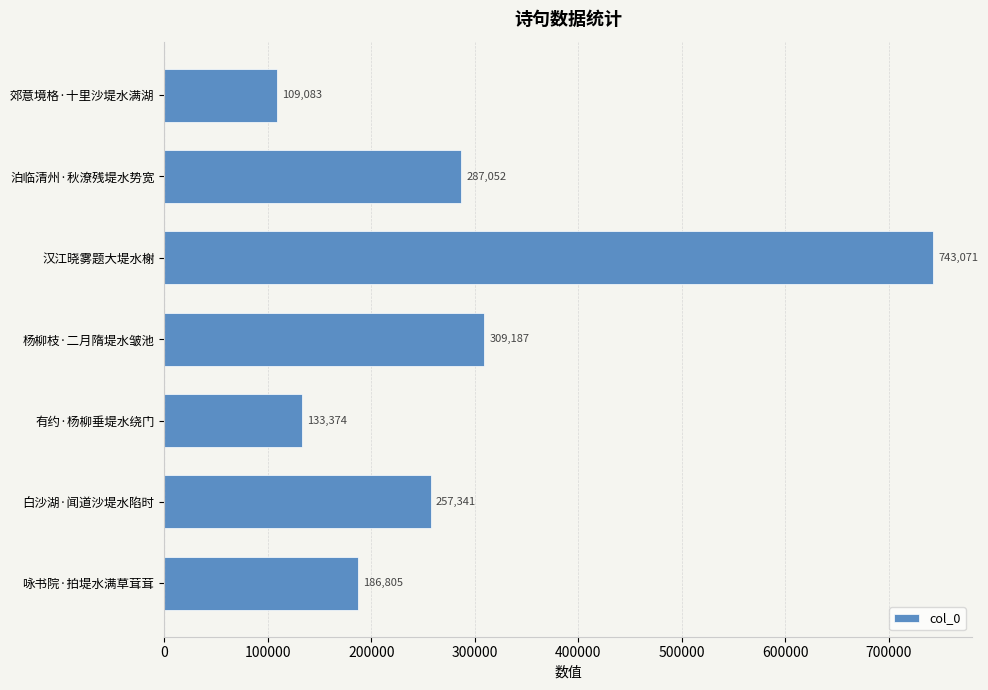

Reading bottom to top, transcribe all the data shown in this chart.

咏书院·拍堤水满草茸茸=186805	白沙湖·闻道沙堤水陷时=257341	有约·杨柳垂堤水绕门=133374	杨柳枝·二月隋堤水皱池=309187	汉江晓雾题大堤水榭=743071	泊临清州·秋潦残堤水势宽=287052	郊意境格·十里沙堤水满湖=109083